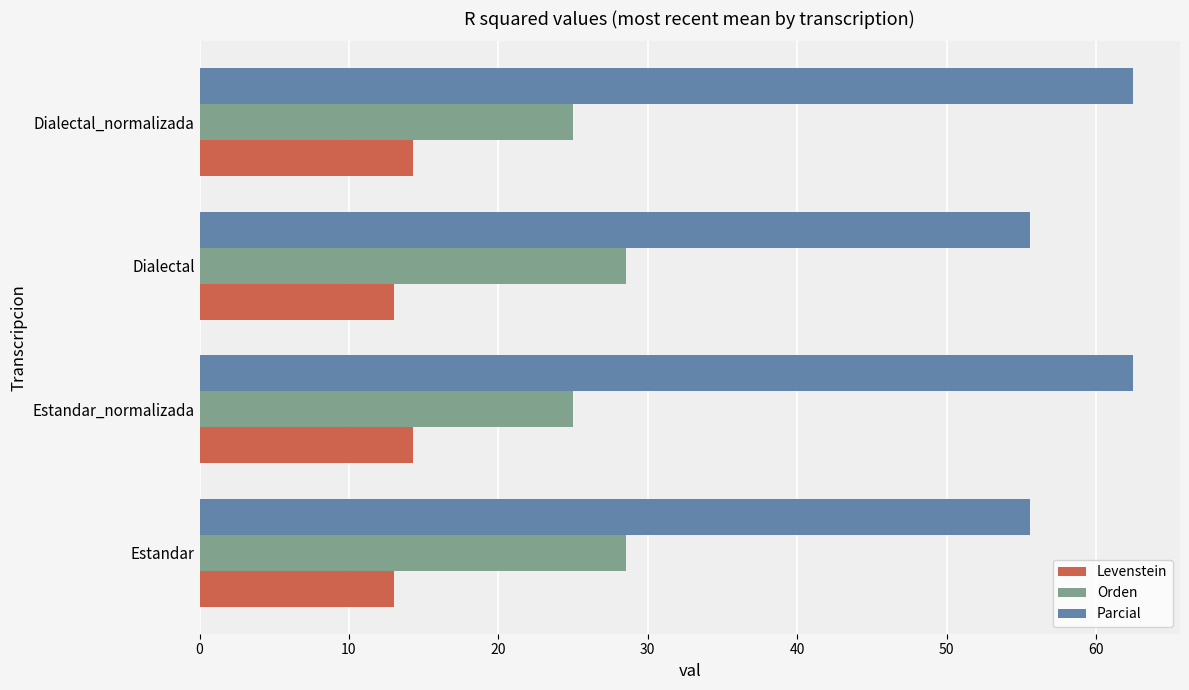

True or false: Orden has a value of 7.5 at Dialectal_normalizada.

False